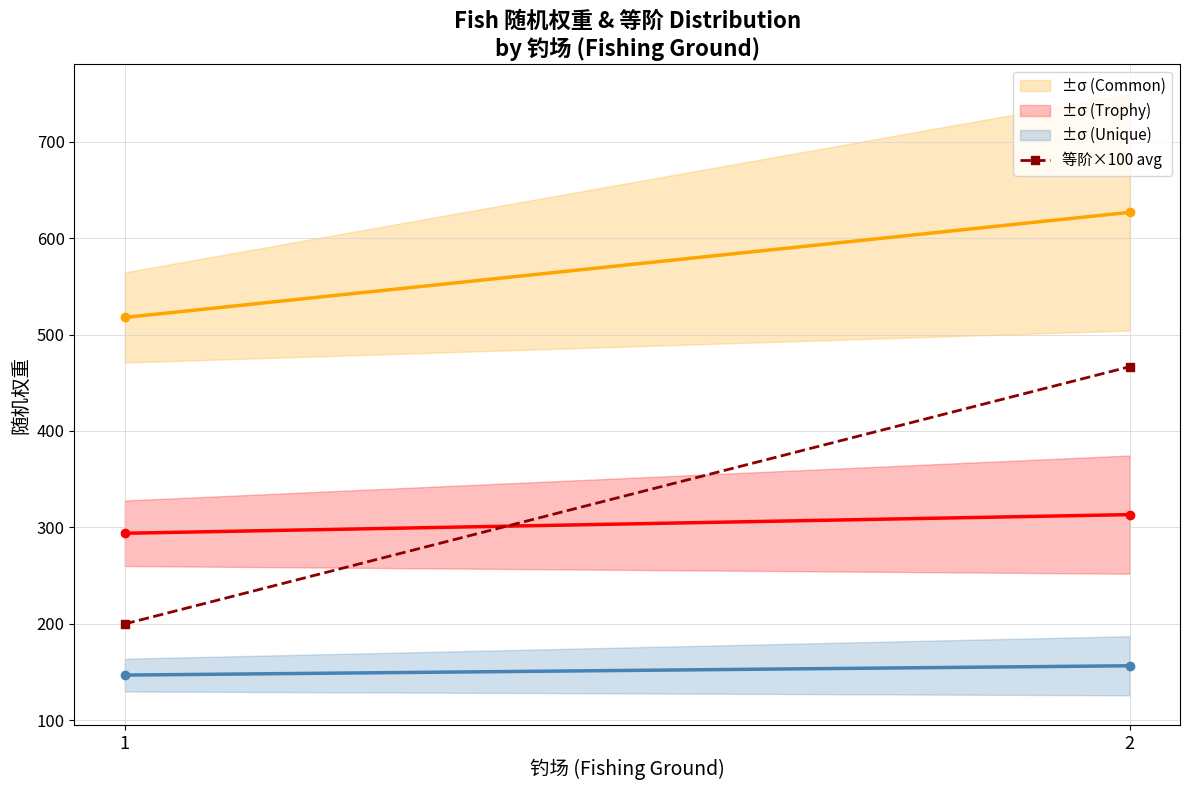

Count the number of categories in the chart.

2